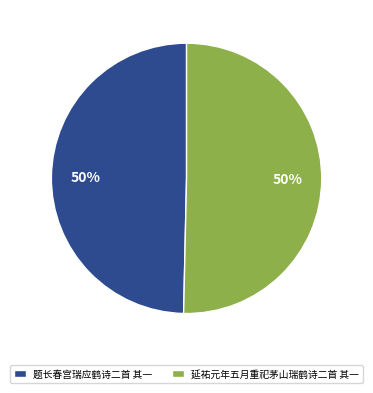

To the nearest percent, what is the average slice percentage?

50%